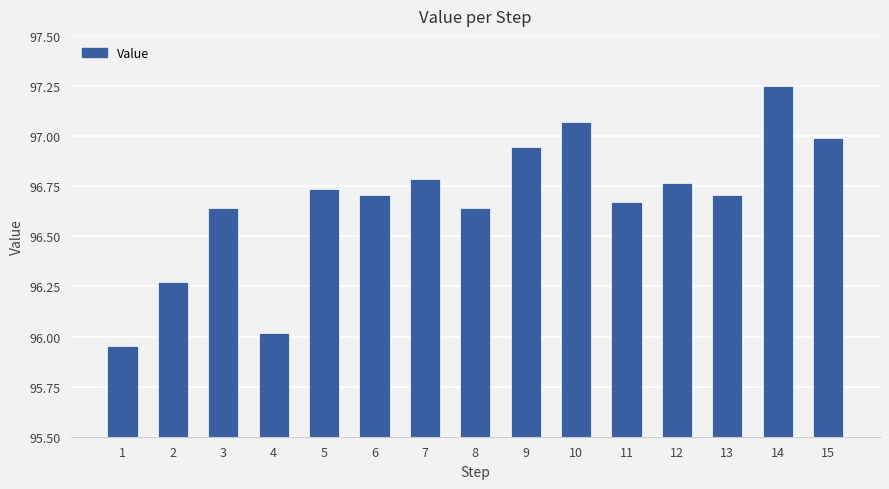

The chart shows a value of 61.9 at 12. True or false?

False